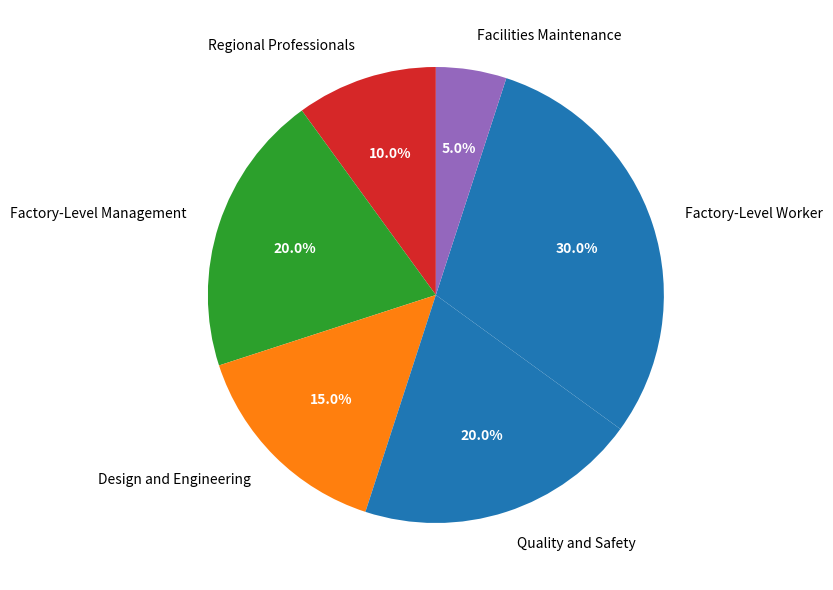

True or false: Factory-Level Worker accounts for 30% of the total.

True